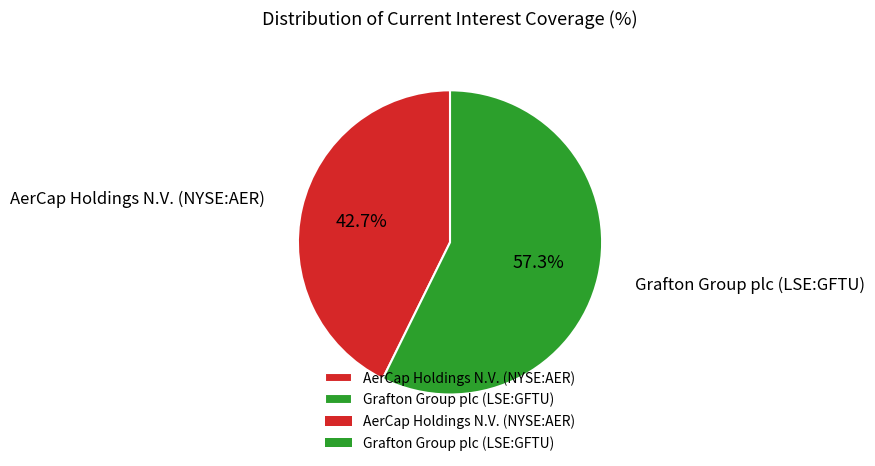

How many segments does this pie chart have?

2